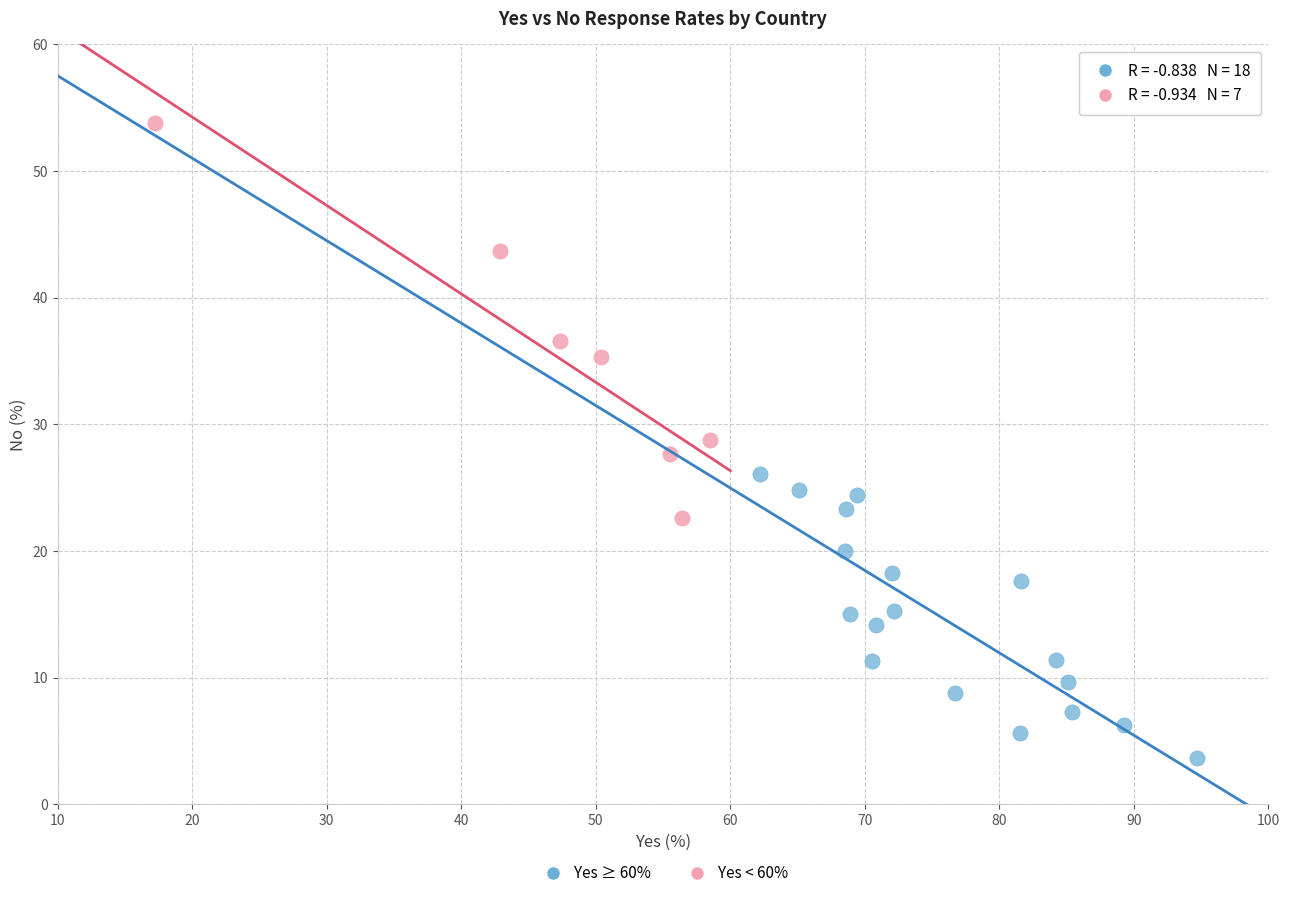

Which series contains the lowest Y value?

Yes ≥ 60%